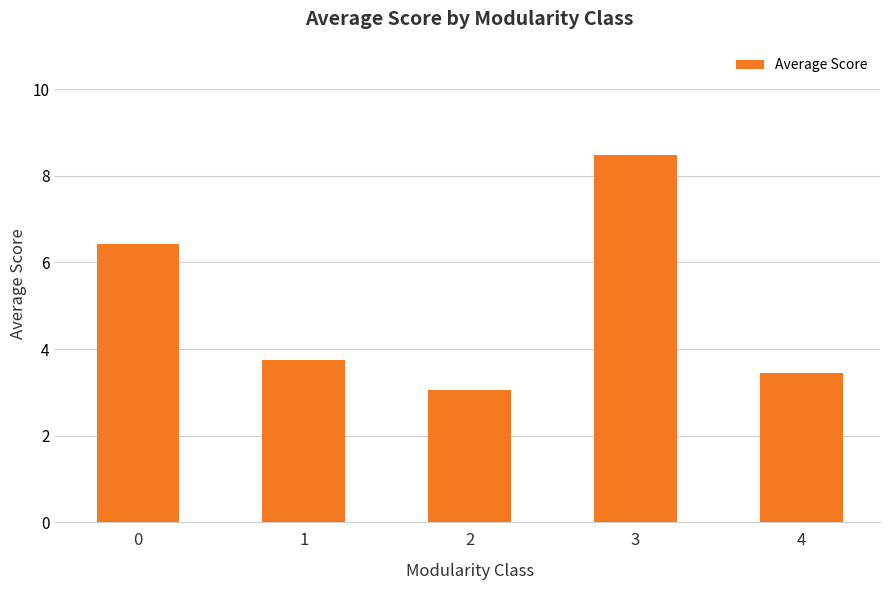

List the labels in order of value, largest first.

3, 0, 1, 4, 2